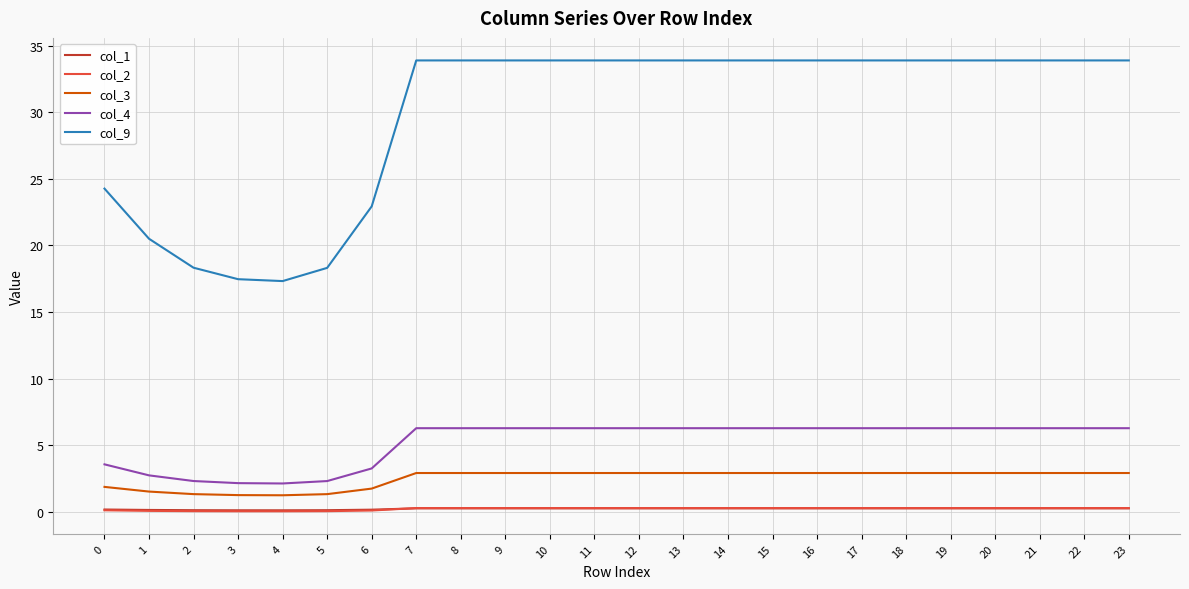

How many values in the col_9 series are below 33?

7